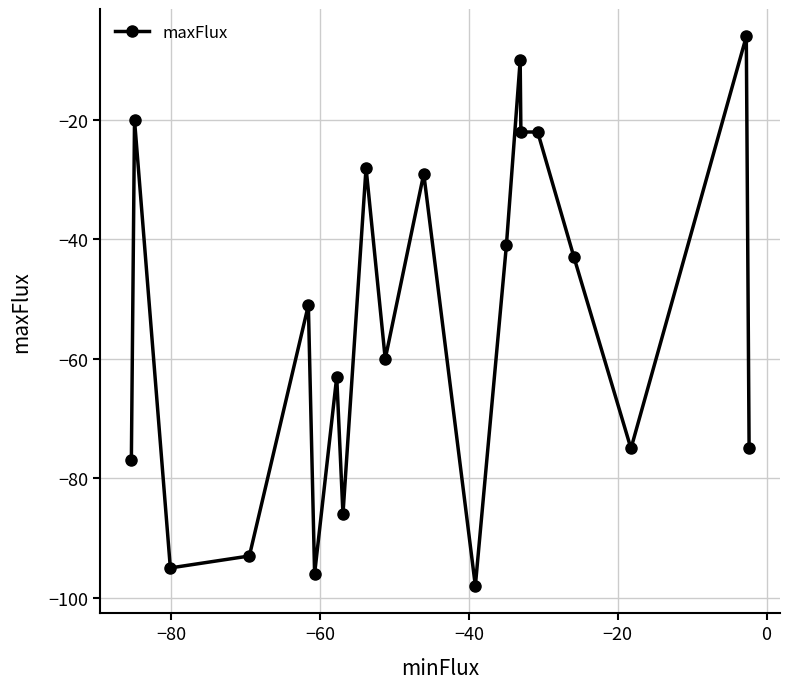

What is the sum of all values?

-1090